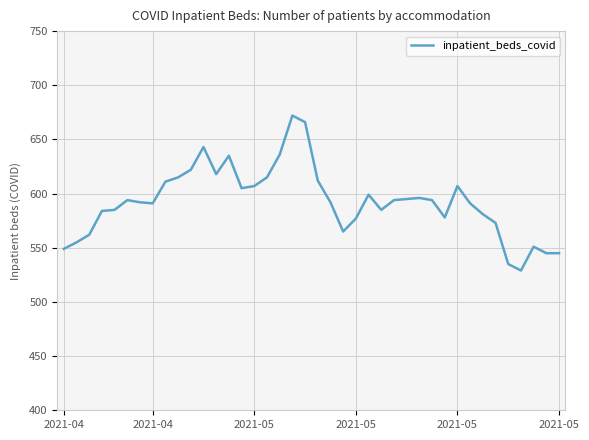

What is the greatest value displayed?

672